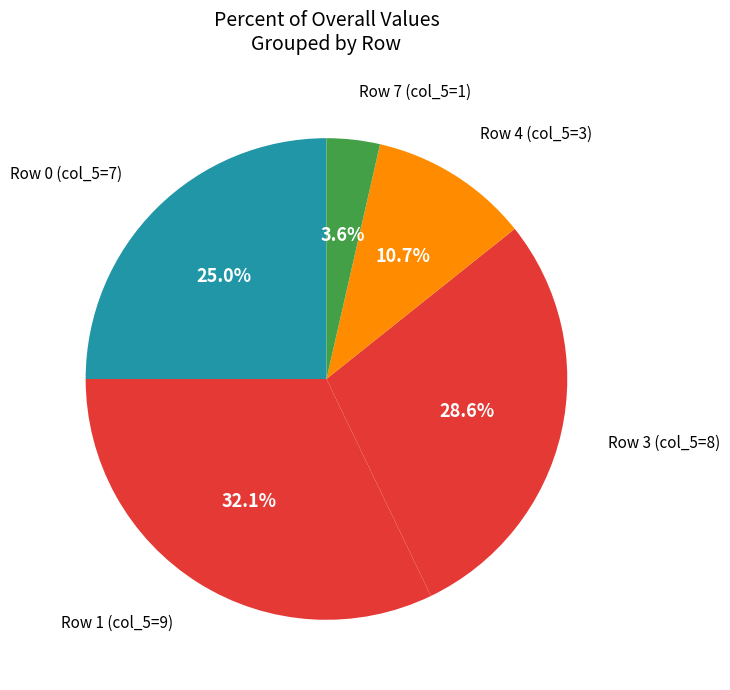

How many segments does this pie chart have?

5